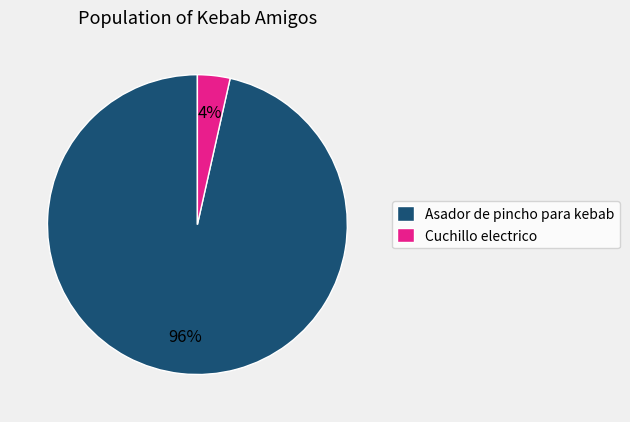

Is it true that Cuchillo electrico is 4% of the pie?

True